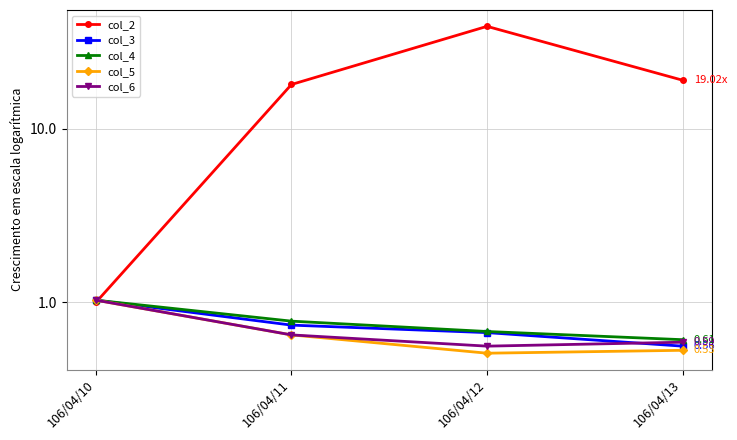

Reading right to left, extract all data points from this chart.

col_2: 106/04/13=19.0	106/04/12=38.8	106/04/11=18.0	106/04/10=1.0
col_3: 106/04/13=0.6	106/04/12=0.7	106/04/11=0.7	106/04/10=1.0
col_4: 106/04/13=0.6	106/04/12=0.7	106/04/11=0.8	106/04/10=1.0
col_5: 106/04/13=0.5	106/04/12=0.5	106/04/11=0.7	106/04/10=1.0
col_6: 106/04/13=0.6	106/04/12=0.6	106/04/11=0.7	106/04/10=1.0